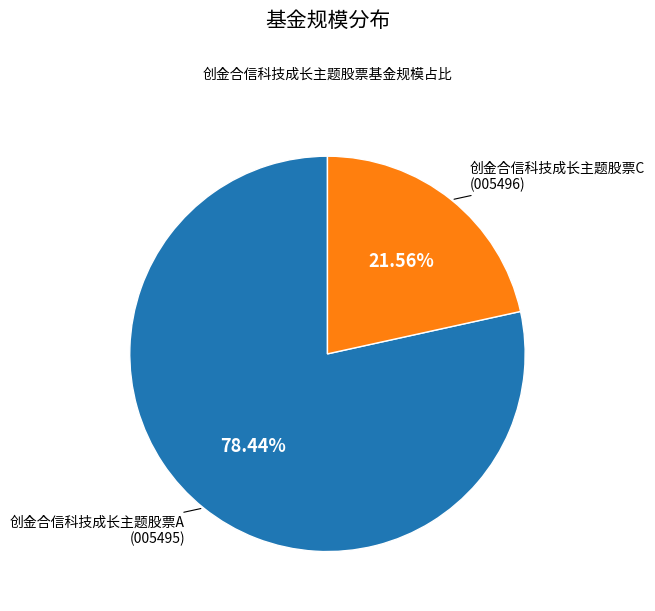

Which slice is the largest?

创金合信科技成长主题股票A